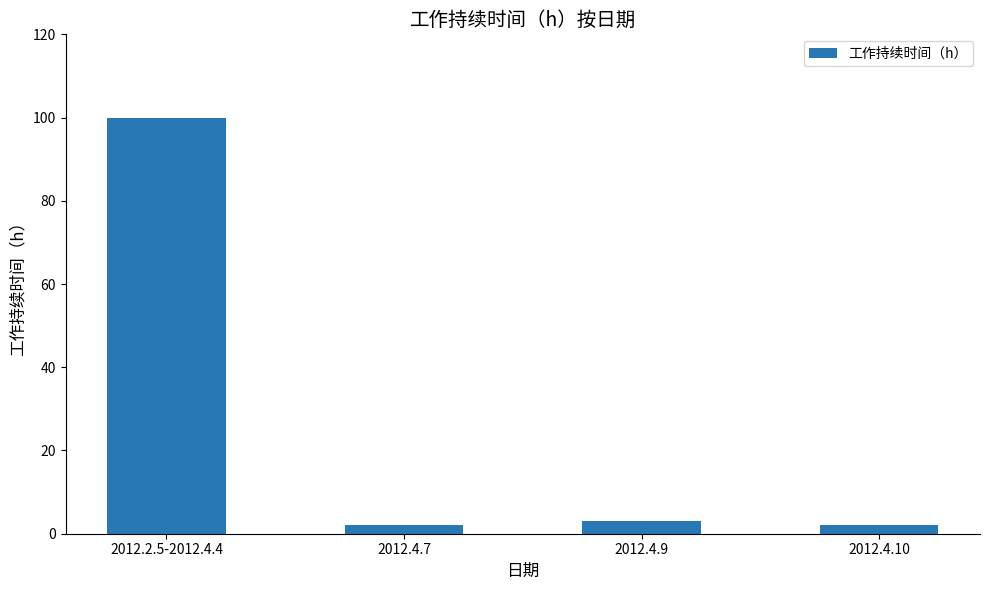

Reading left to right, what are all the values shown in this chart?

100	2	3	2